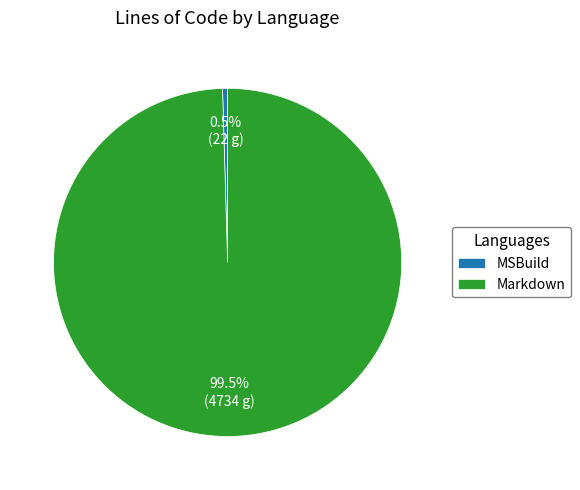

Rank the categories by value from lowest to highest.

MSBuild, Markdown